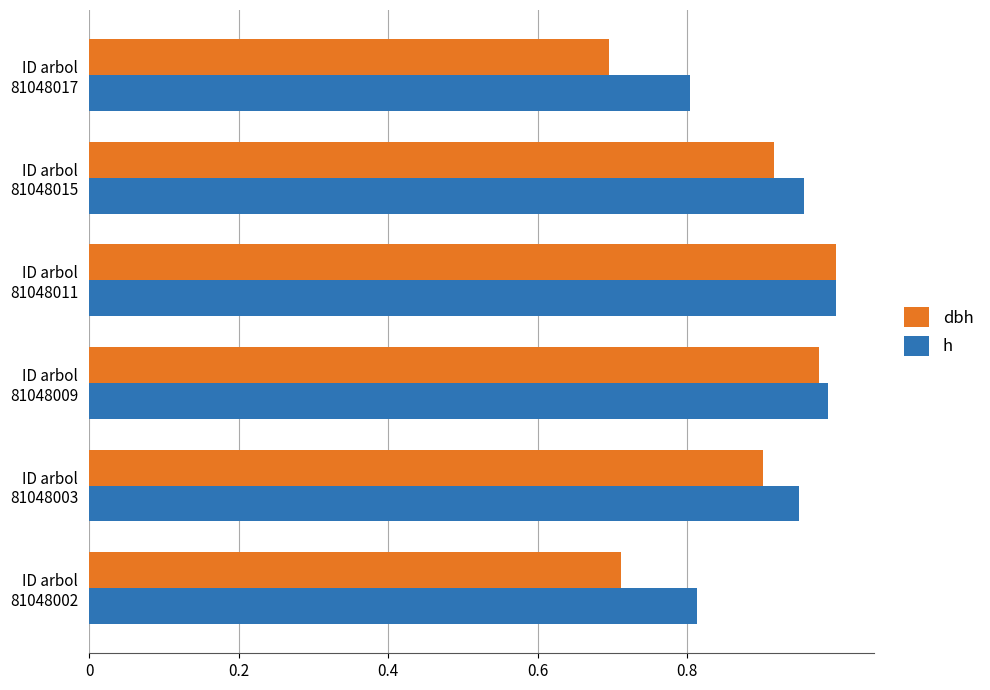

What are all the series names shown in the legend?

dbh, h